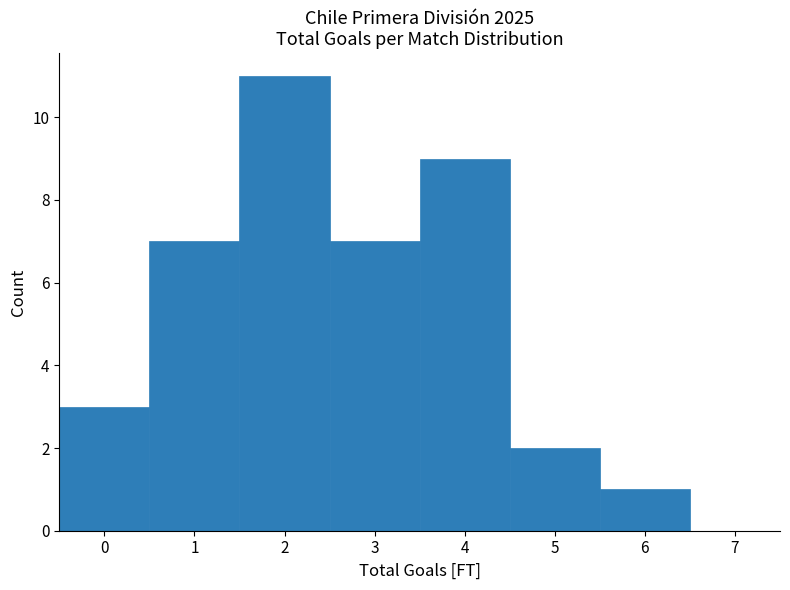

Reading left to right, list every bar in this chart as the range it spans on the x-axis followed by its height. The values are not printed on the chart, so give them approximately, as read against the axis.

-0.5 to 0.5: 3
0.5 to 1.5: 7
1.5 to 2.5: 11
2.5 to 3.5: 7
3.5 to 4.5: 9
4.5 to 5.5: 2
5.5 to 6.5: 1